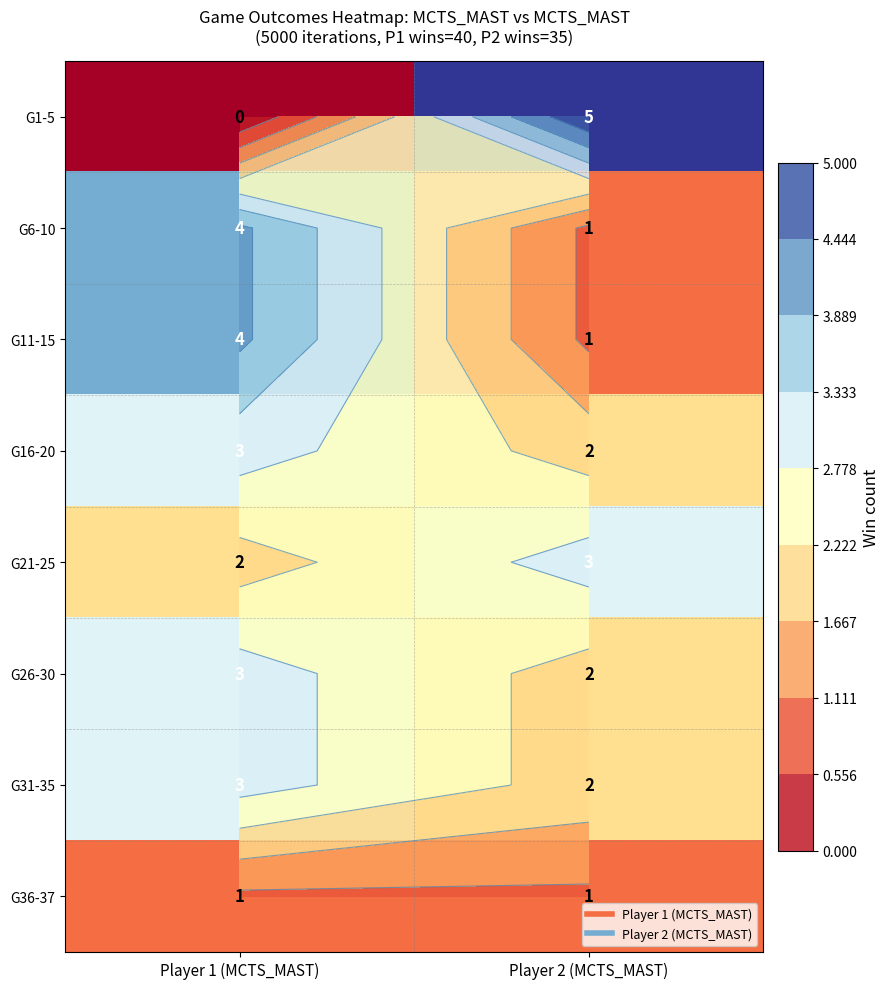

What is the difference between the maximum and minimum values in the G21-25 series?

1